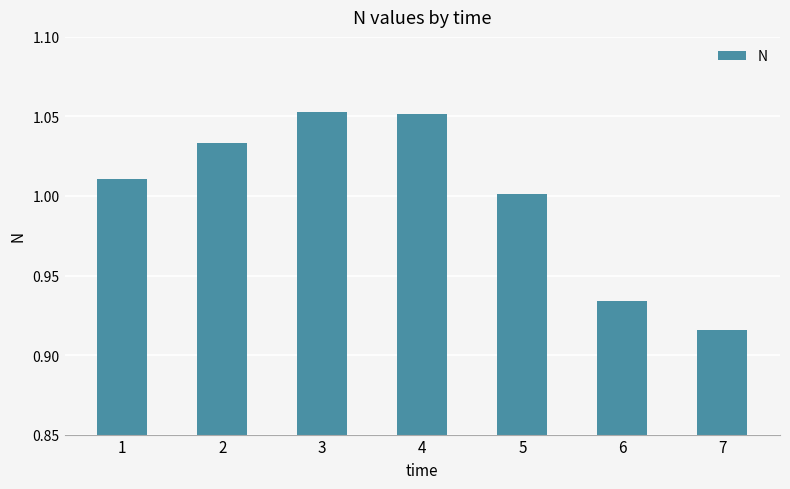

What is the difference between the second highest and second lowest values?

0.1